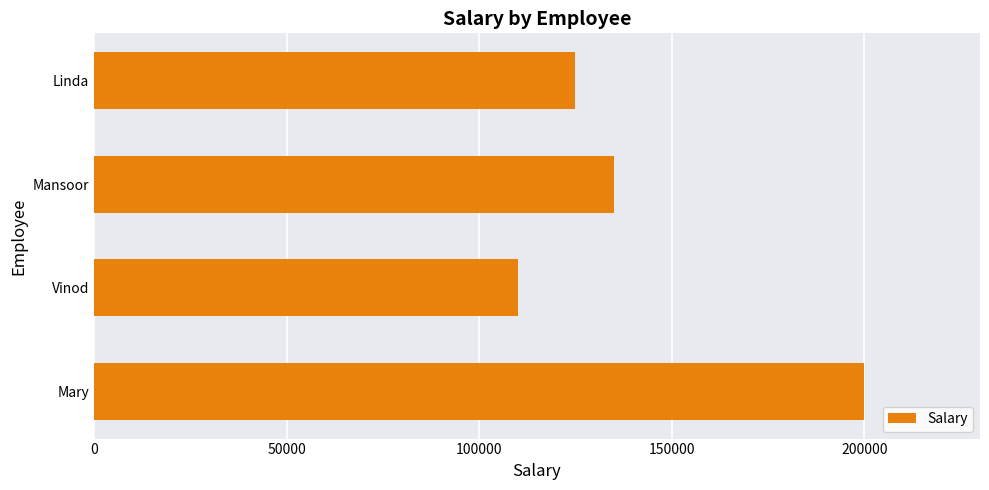

Reading bottom to top, list all the values displayed in this chart.

200000	110000	135000	125000